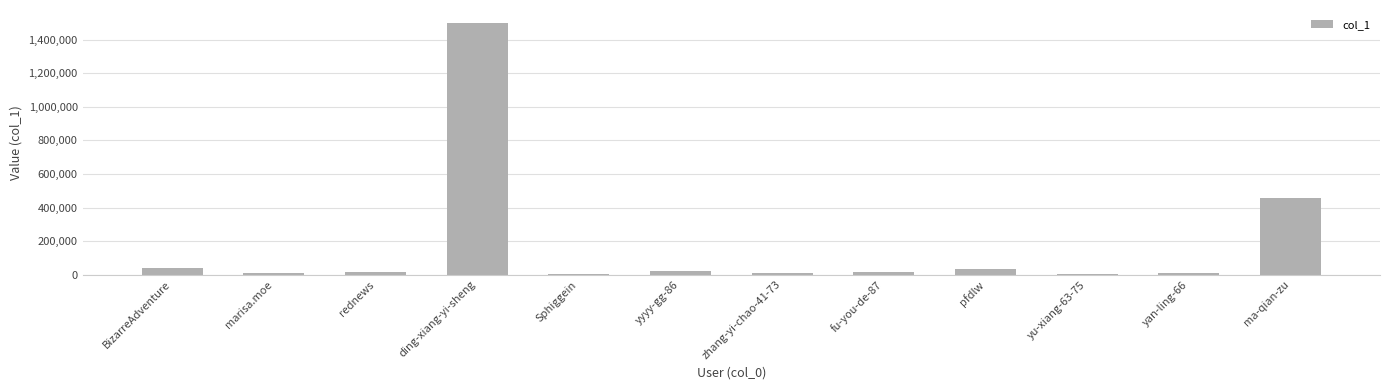

What is the change in value from fu-you-de-87 to yu-xiang-63-75?

-7856